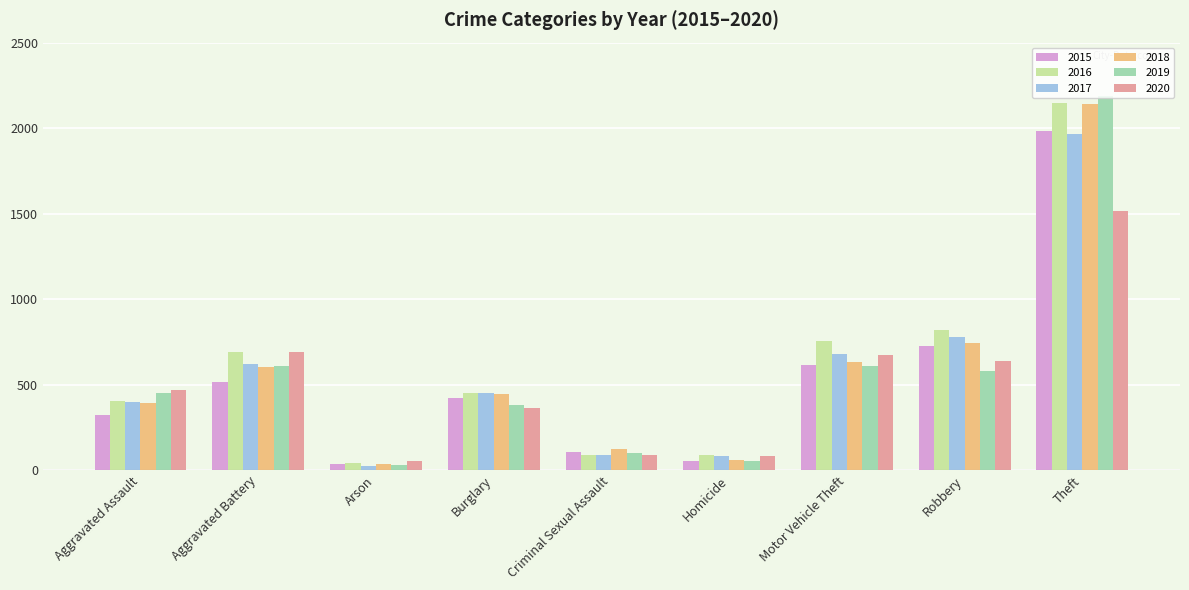

What is the sum of the 2018 values at Homicide and Theft?

2196